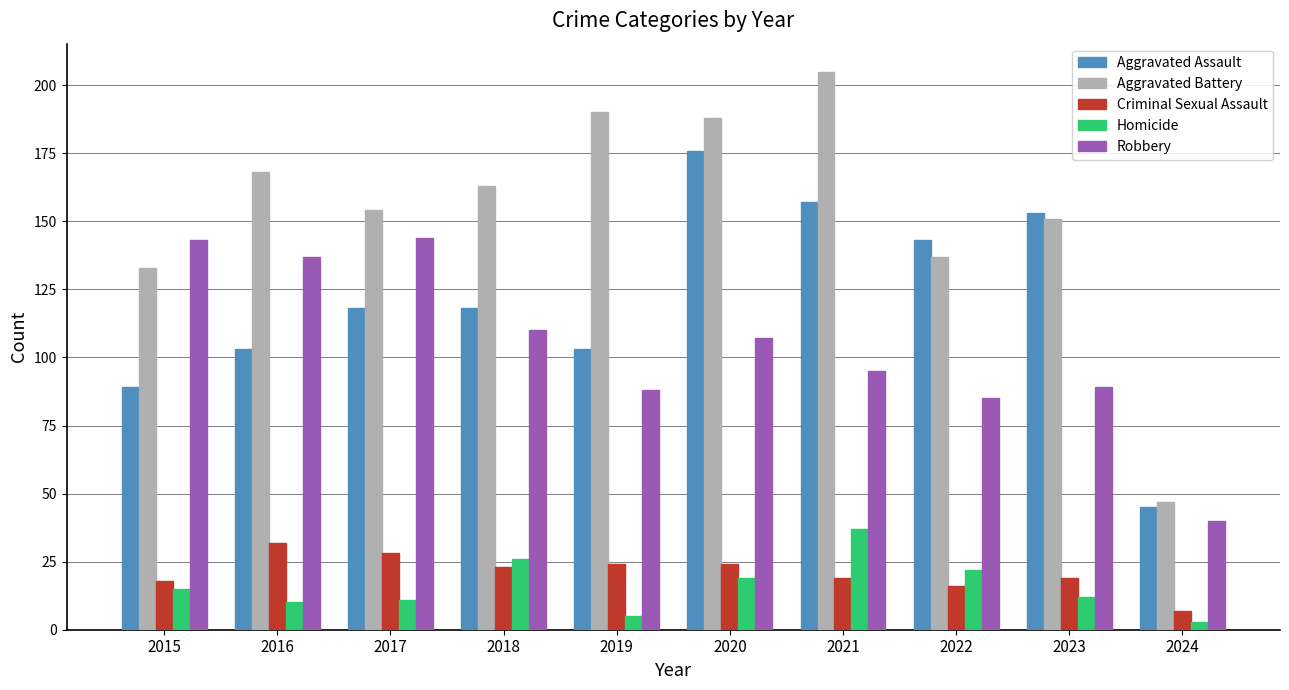

Reading left to right, what are all the values shown in this chart?

Aggravated Assault: 2015=89	2016=103	2017=118	2018=118	2019=103	2020=176	2021=157	2022=143	2023=153	2024=45
Aggravated Battery: 2015=133	2016=168	2017=154	2018=163	2019=190	2020=188	2021=205	2022=137	2023=151	2024=47
Criminal Sexual Assault: 2015=18	2016=32	2017=28	2018=23	2019=24	2020=24	2021=19	2022=16	2023=19	2024=7
Homicide: 2015=15	2016=10	2017=11	2018=26	2019=5	2020=19	2021=37	2022=22	2023=12	2024=3
Robbery: 2015=143	2016=137	2017=144	2018=110	2019=88	2020=107	2021=95	2022=85	2023=89	2024=40